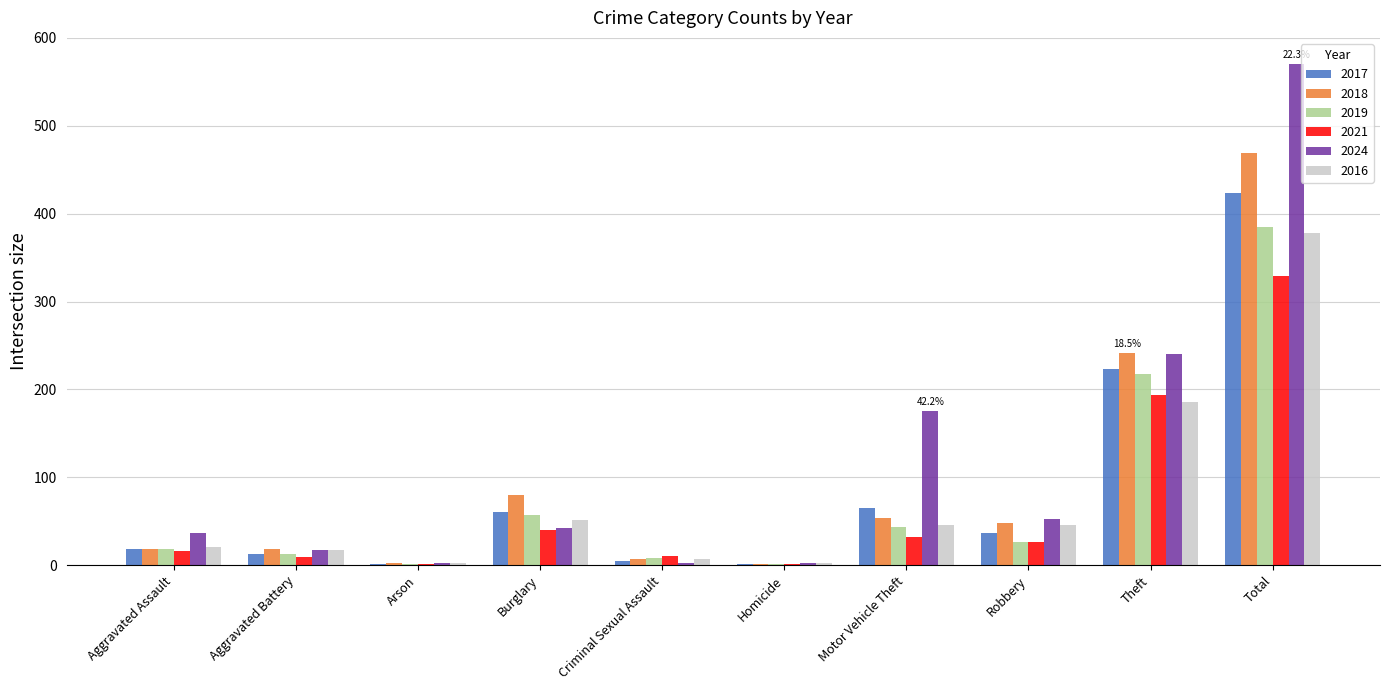

How many series are shown in this chart?

6